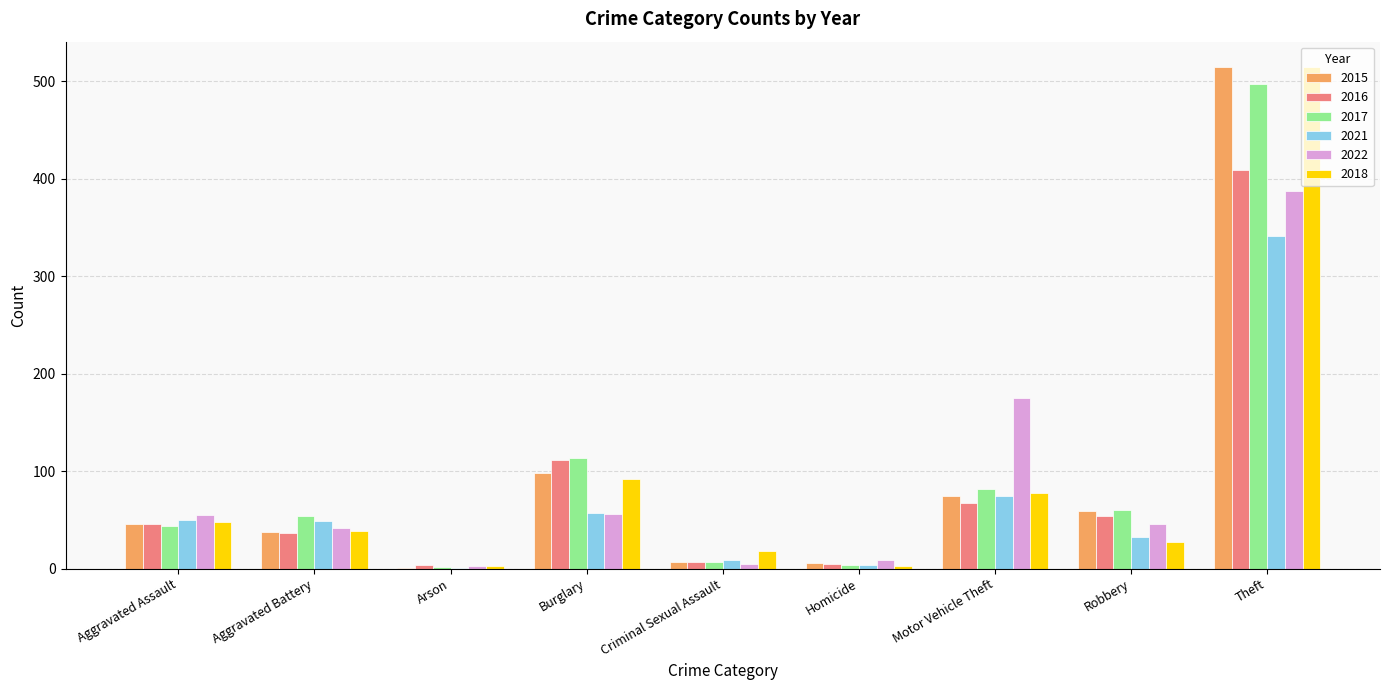

What is the sum of all 2017 values?

864